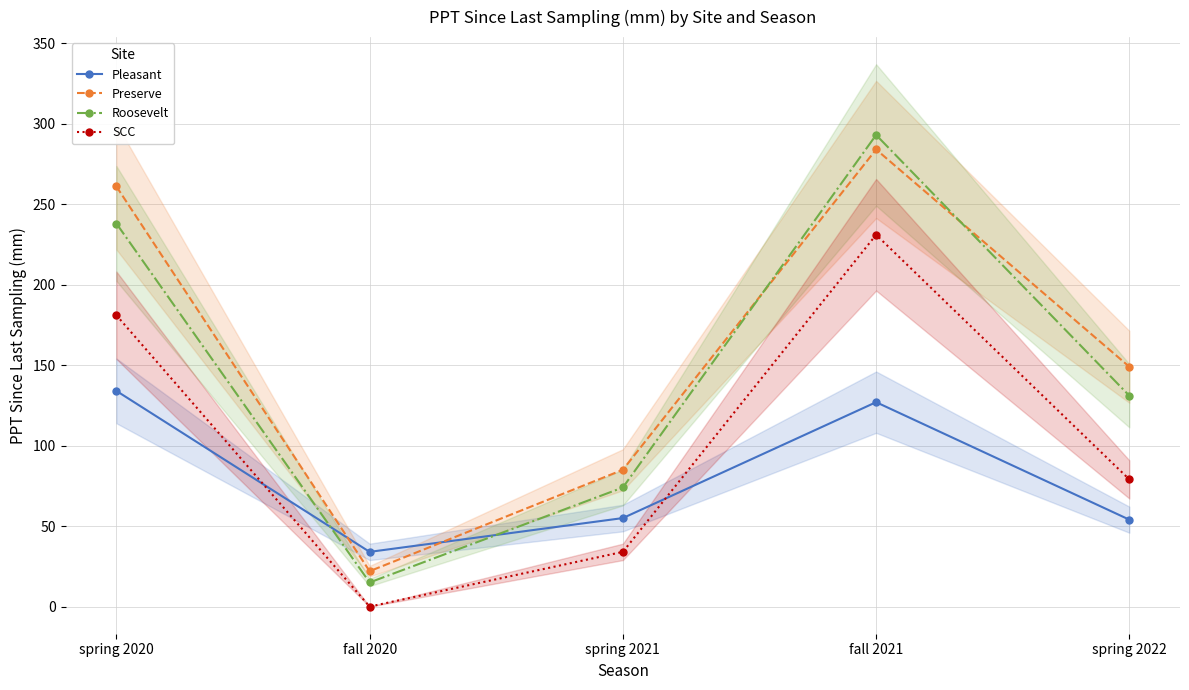

Does the chart have visible grid lines?

Yes